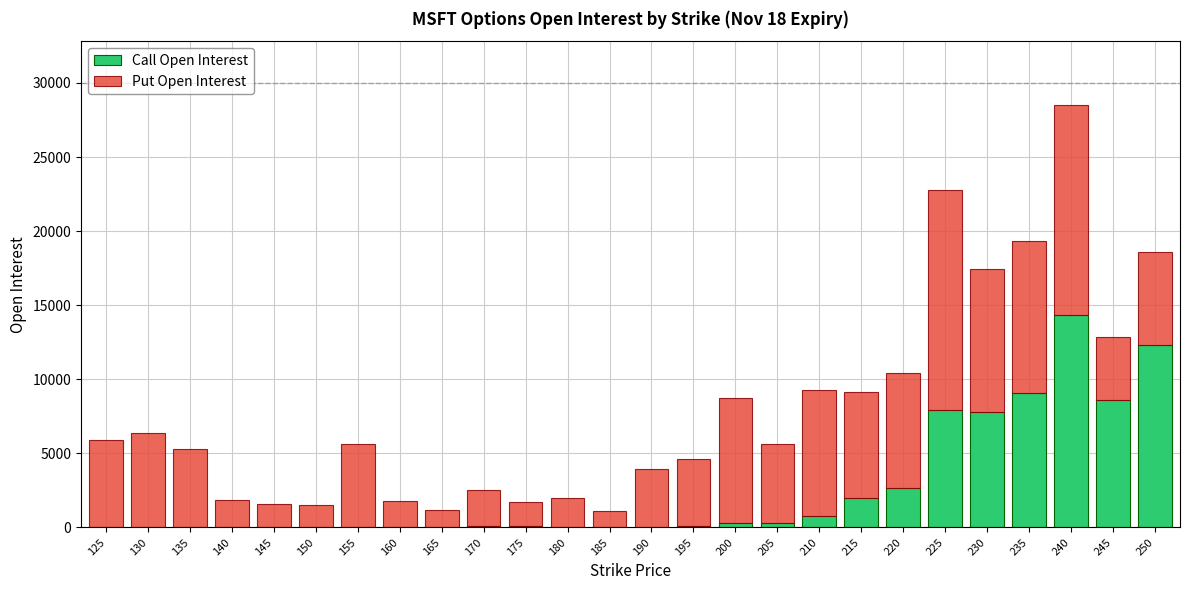

At which category is the sum across all series the highest?

240